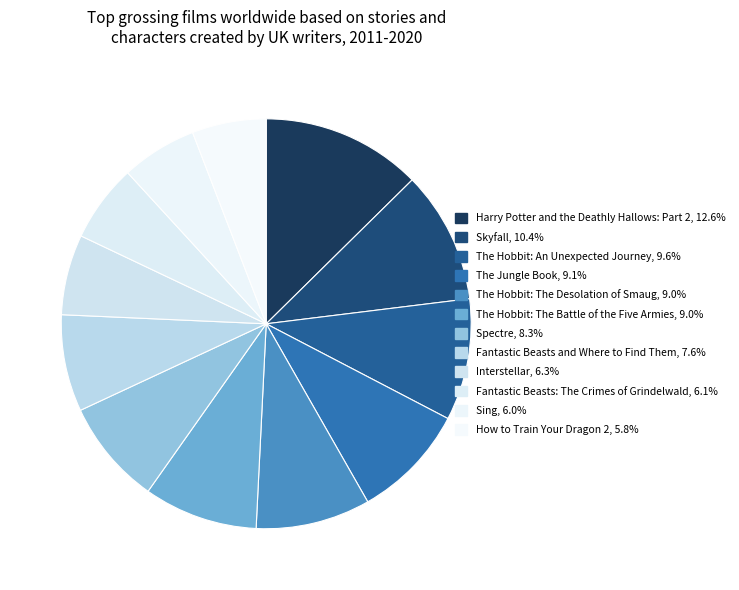

To the nearest percent, what percentage of the pie is Fantastic Beasts and Where to Find Them?

8%